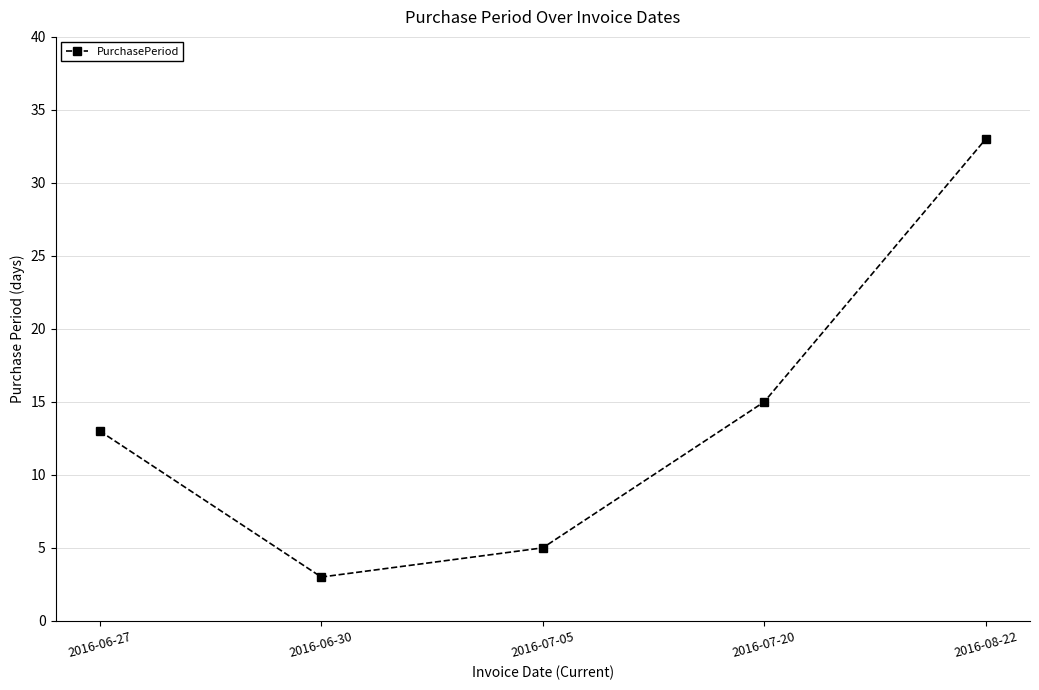

At which category does the chart reach its minimum across all series?

2016-06-30